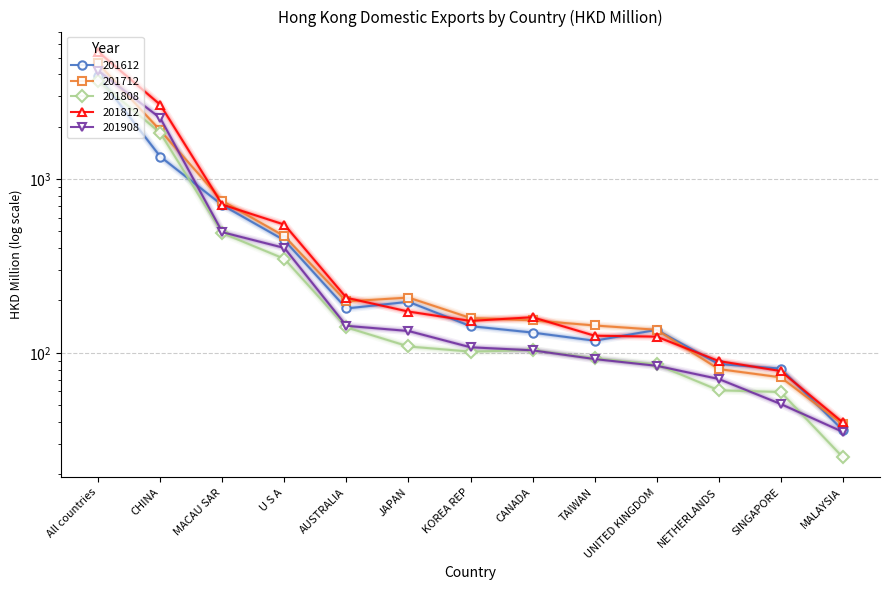

How many lines are shown in the chart?

5